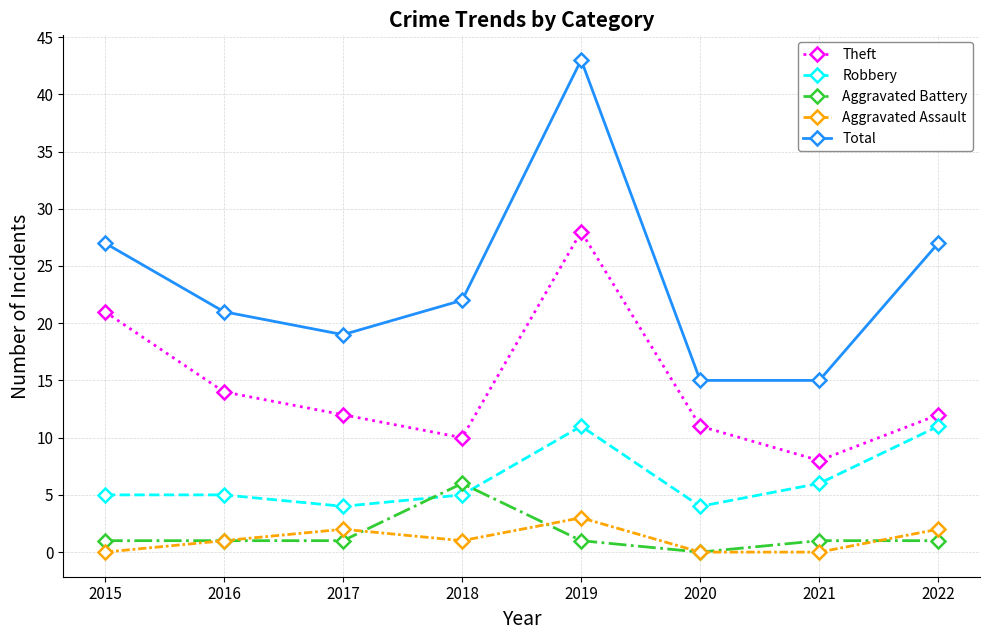

Where is Theft nearest to the value 18?

2015